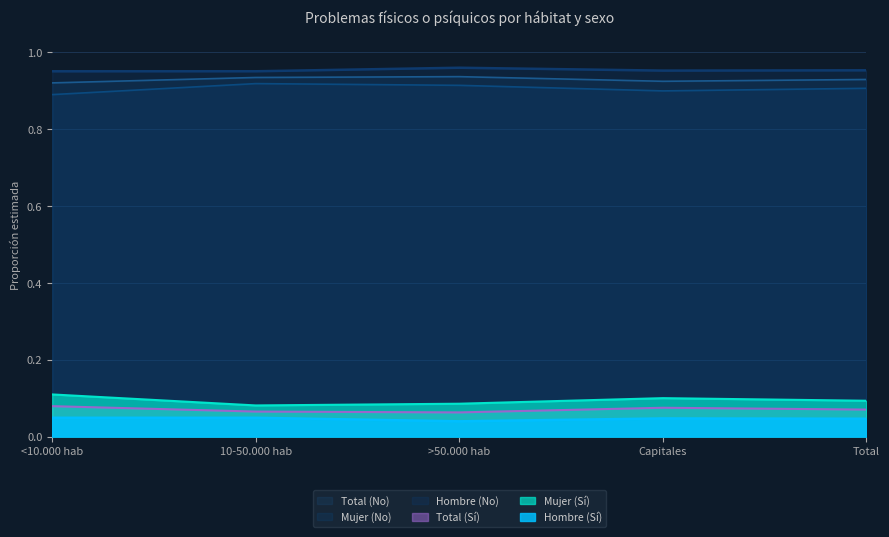

Count the Total (No) values in the range 0 to 1.

5